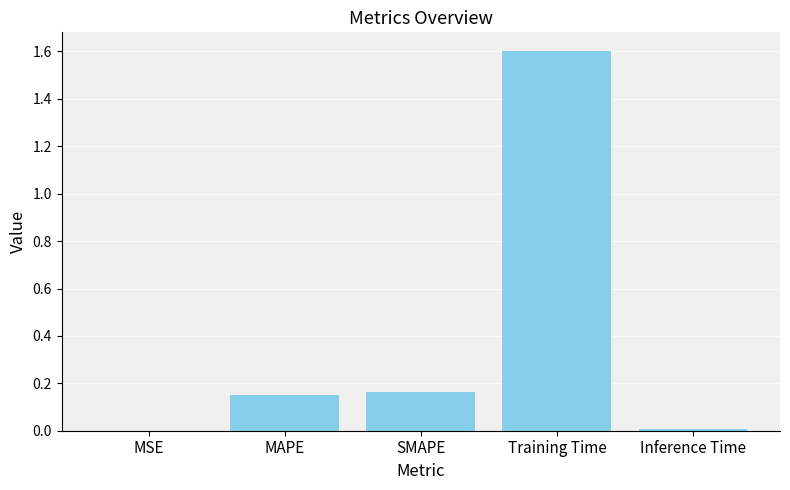

The value at MAPE is 0.1. True or false?

False